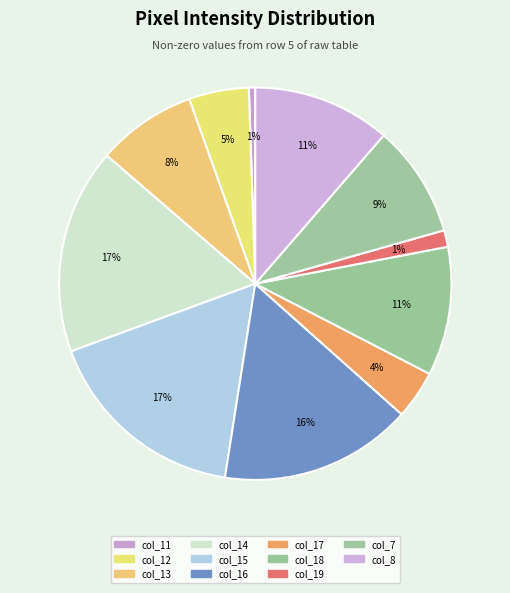

How many slices are in this pie chart?

11